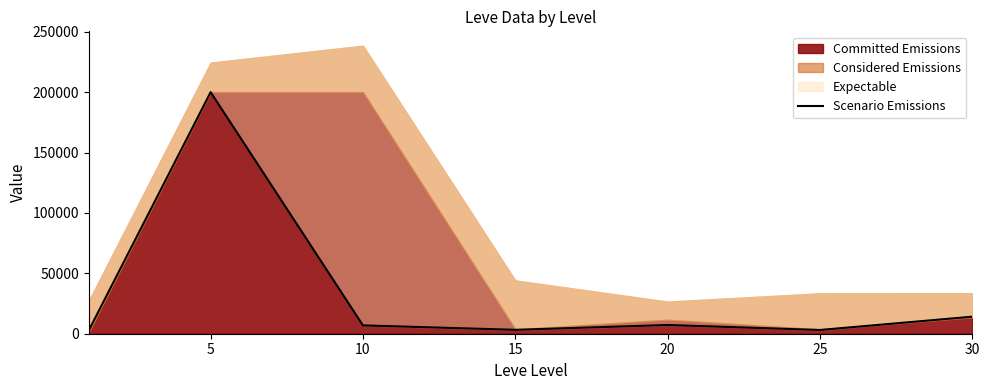

How many data points are above 6896?

4